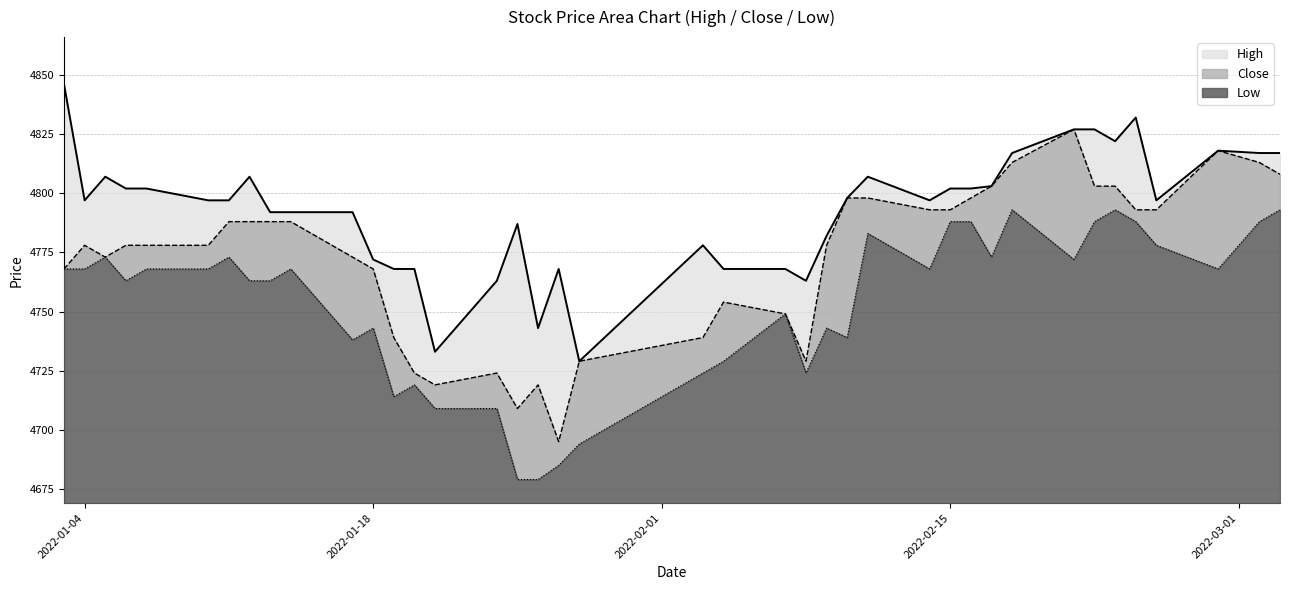

At which category does Low reach its first local peak?

2022-01-05